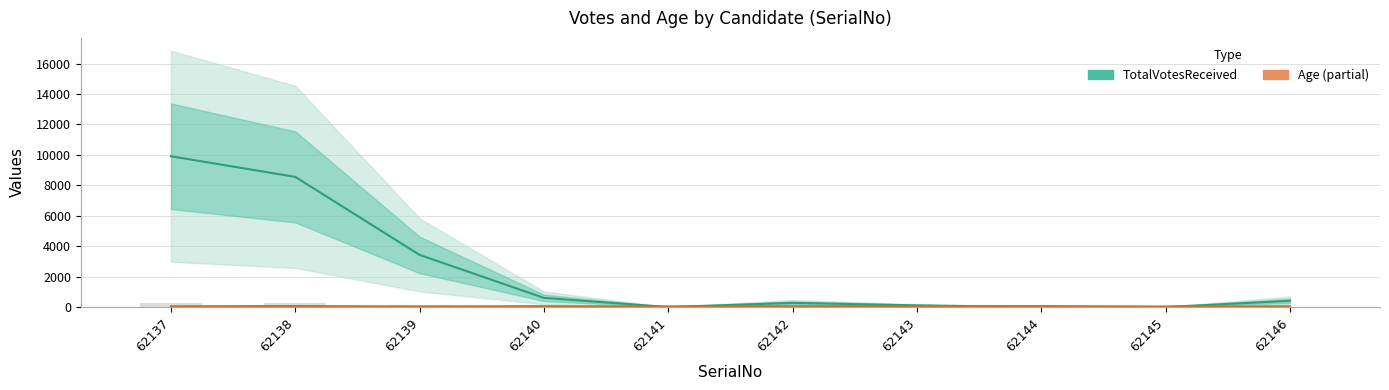

What is the total value across all series at 62137?

9958